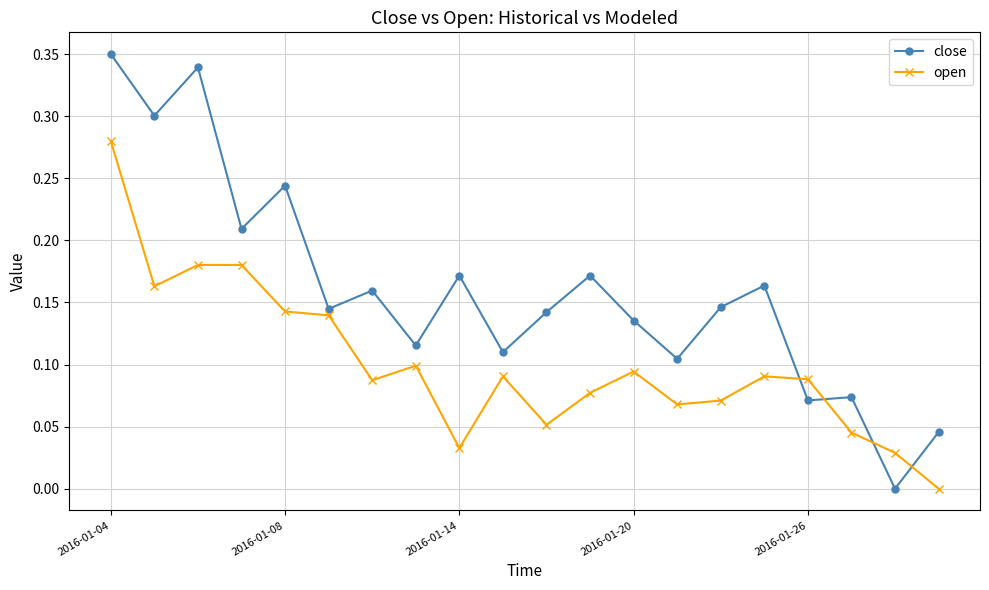

True or false: open and close cross at least once.

True